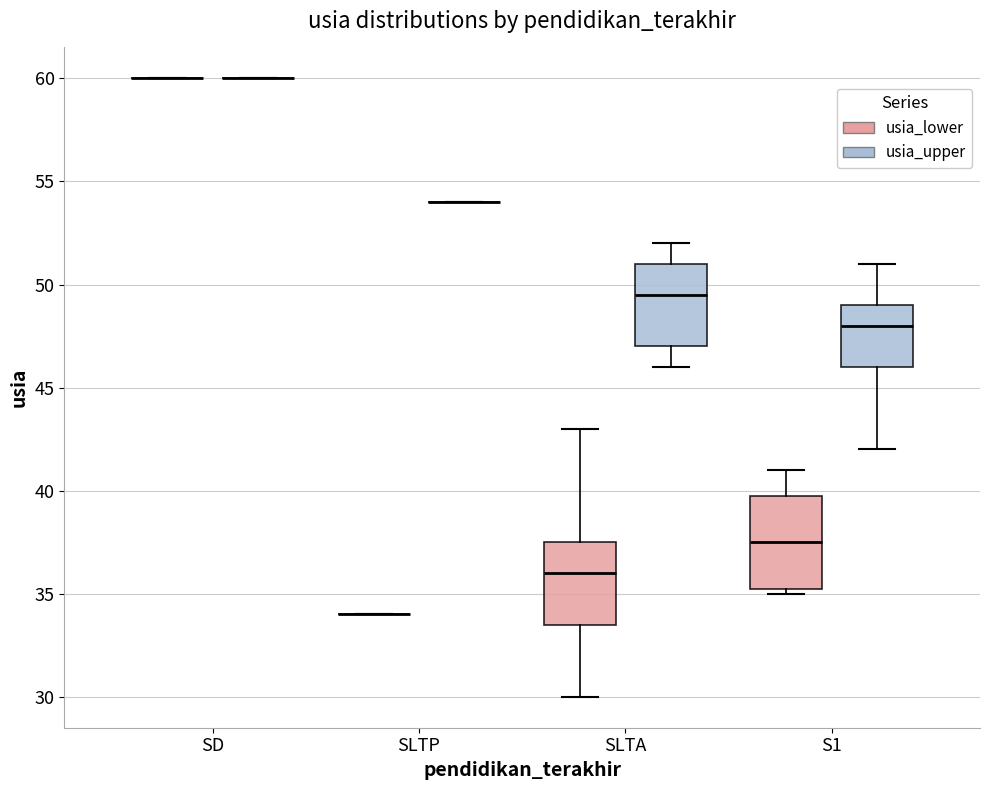

Reading left to right, read every box against the y-axis: the position of its median line, the range the box covers, and the ends of its whiskers. The values are not printed on the chart, so give them approximately, as read against the axis.

SD (usia_lower): box collapsed to a line at 60.0, whiskers 60.0 to 60.0
SD (usia_upper): box collapsed to a line at 60.0, whiskers 60.0 to 60.0
SLTP (usia_lower): box collapsed to a line at 34.0, whiskers 34.0 to 34.0
SLTP (usia_upper): box collapsed to a line at 54.0, whiskers 54.0 to 54.0
SLTA (usia_lower): median 36.0, box 33.5 to 37.5, whiskers 30.0 to 43.0
SLTA (usia_upper): median 49.5, box 47.0 to 51.0, whiskers 46.0 to 52.0
S1 (usia_lower): median 37.5, box 35.5 to 40.0, whiskers 35.0 to 41.0
S1 (usia_upper): median 48.0, box 46.0 to 49.0, whiskers 42.0 to 51.0